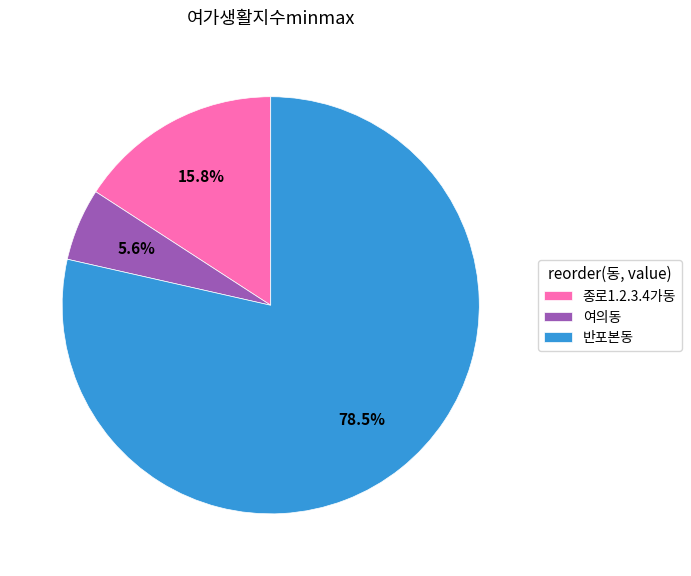

What is the largest slice in the pie chart?

반포본동